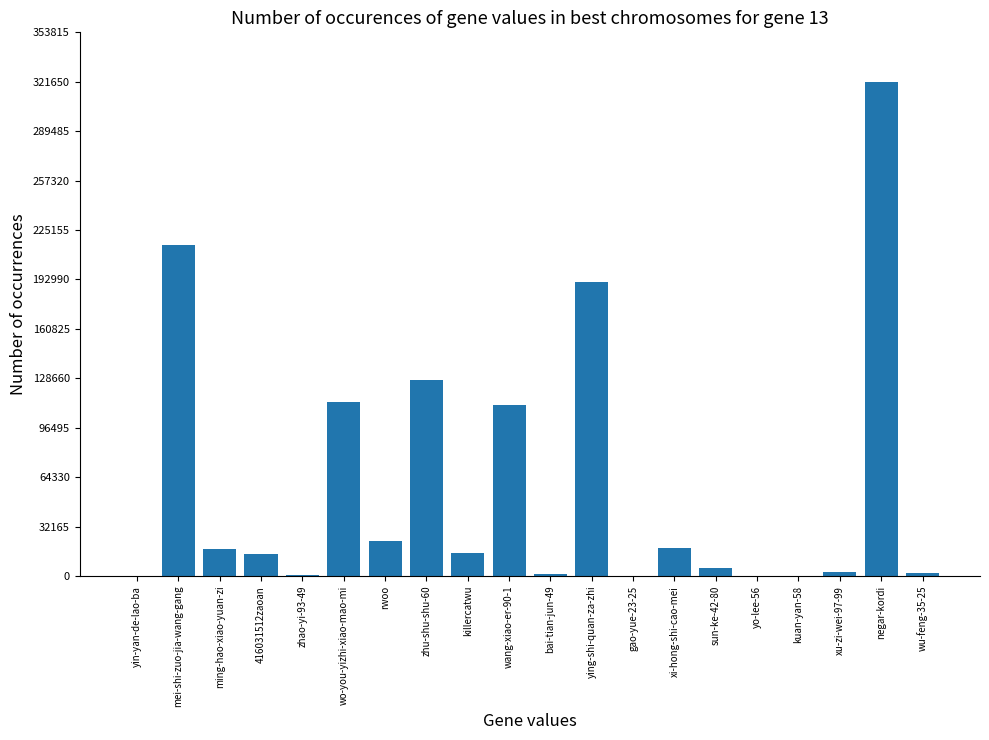

What is the maximum value shown in the chart?

321652